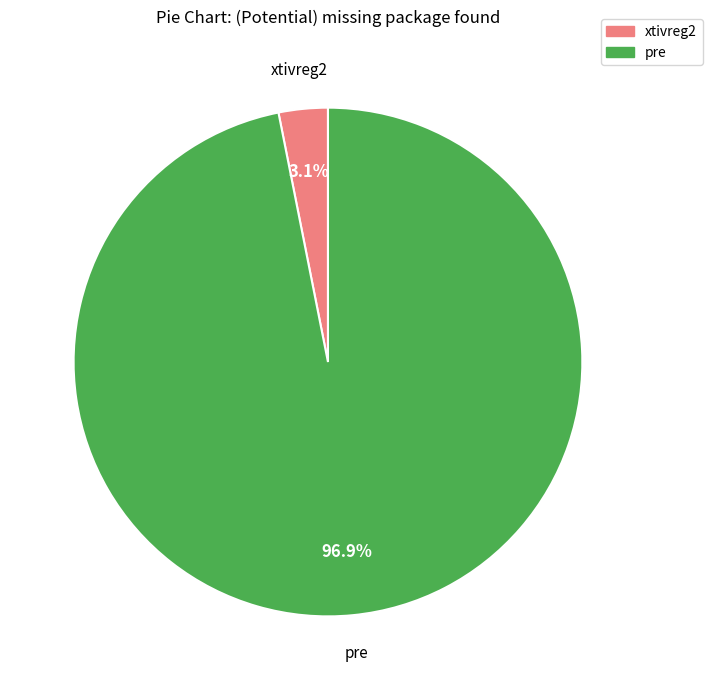

Is there any slice that represents more than half of the pie?

Yes